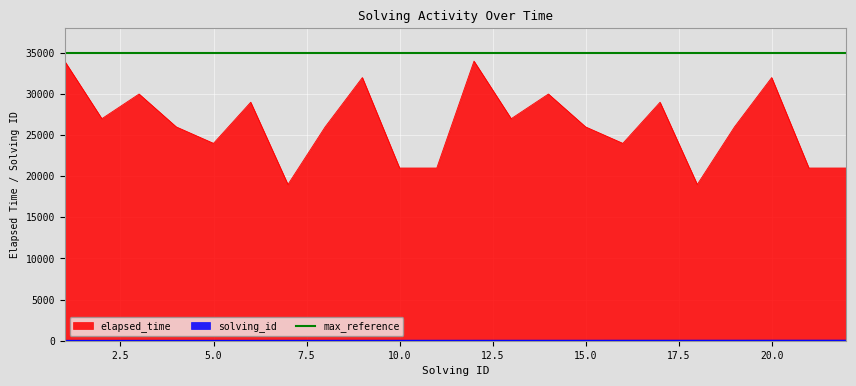

Between 20 and 4, which is larger?

20